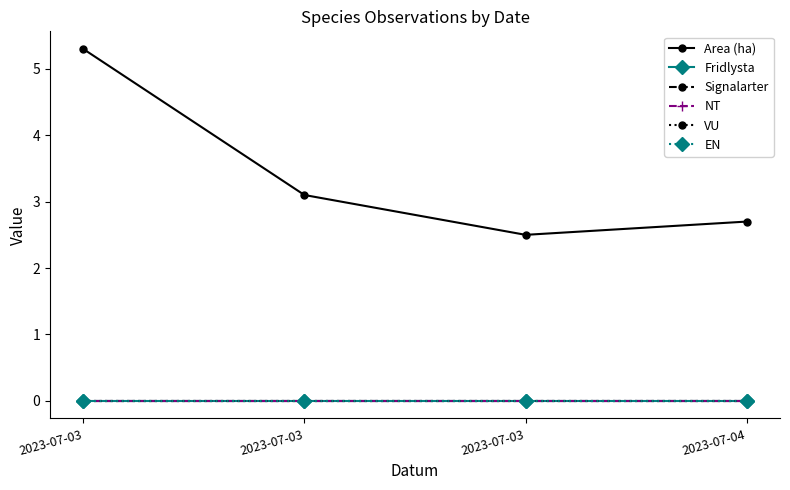

Between 2023-07-03 and 2023-07-03, which series saw the biggest shift?

Area (ha)